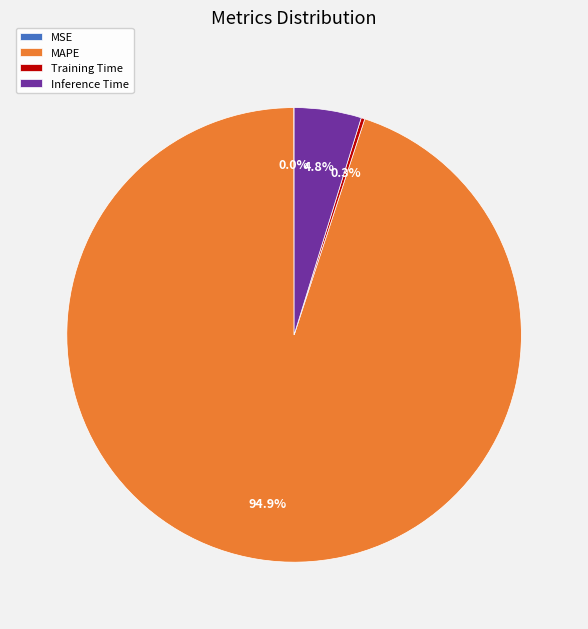

What is the largest slice in the pie chart?

MAPE